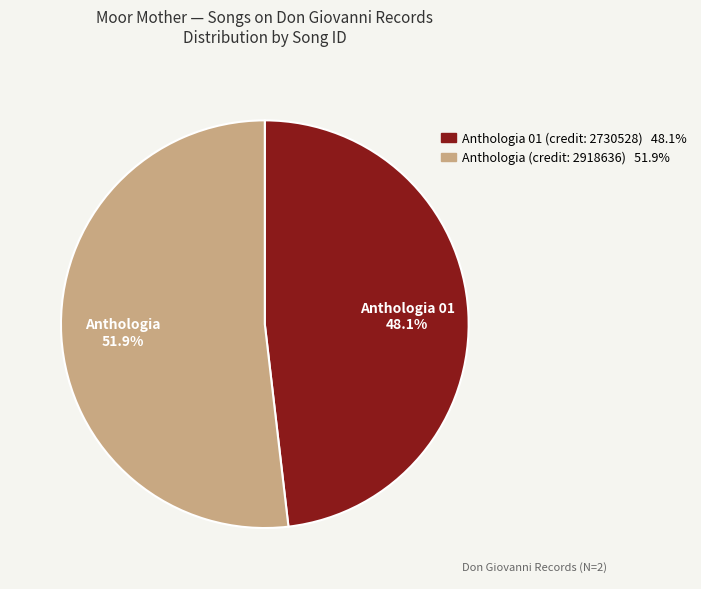

Is there any slice that represents more than half of the pie?

Yes